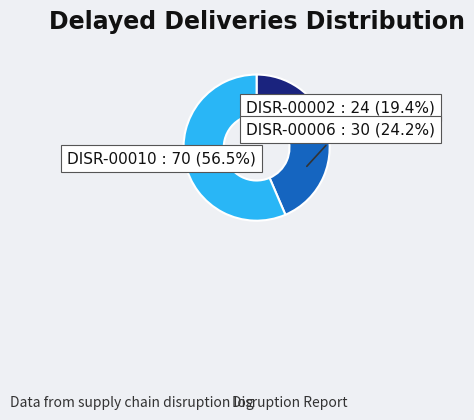

Is there a majority slice in this chart?

Yes